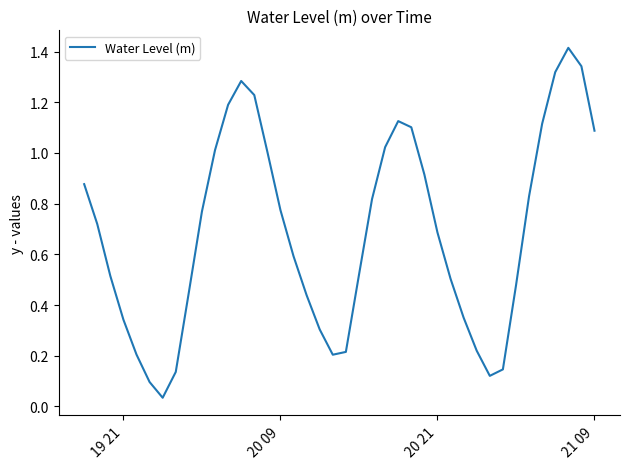

What is the maximum value shown in the chart?

1.4